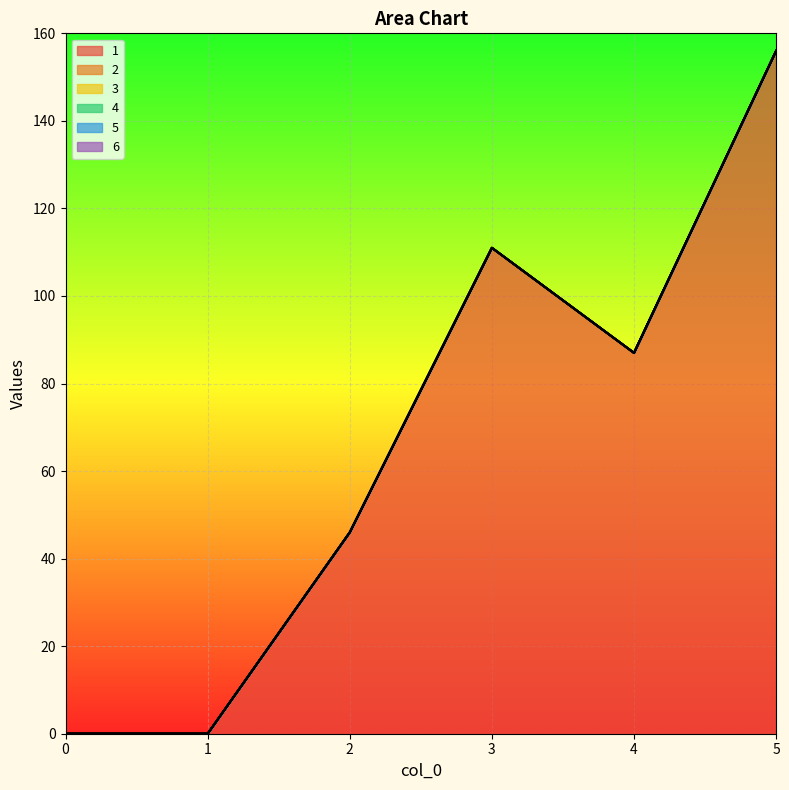

True or false: 6 has more than 0 interior local peaks.

False